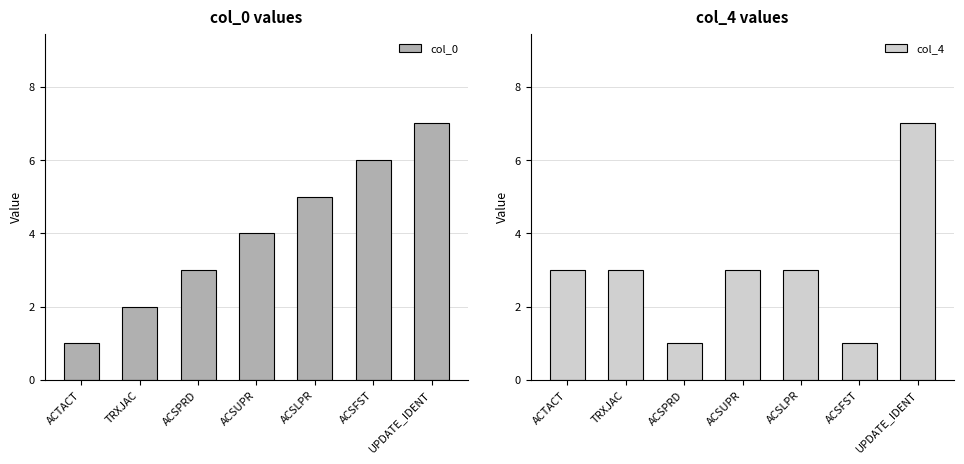

Count the col_0 values in the range 2 to 6.

5